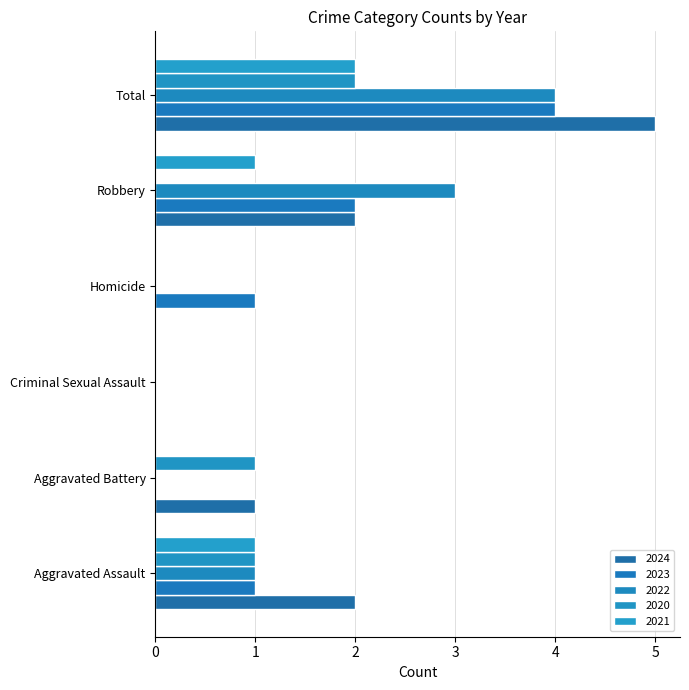

Which series changed the most between Robbery and Total?

2024